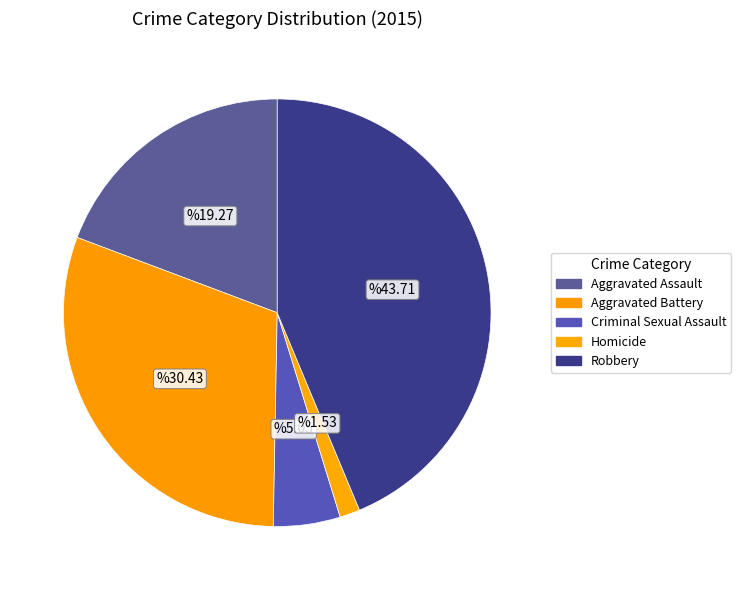

To the nearest percent, what is the average slice percentage?

20%